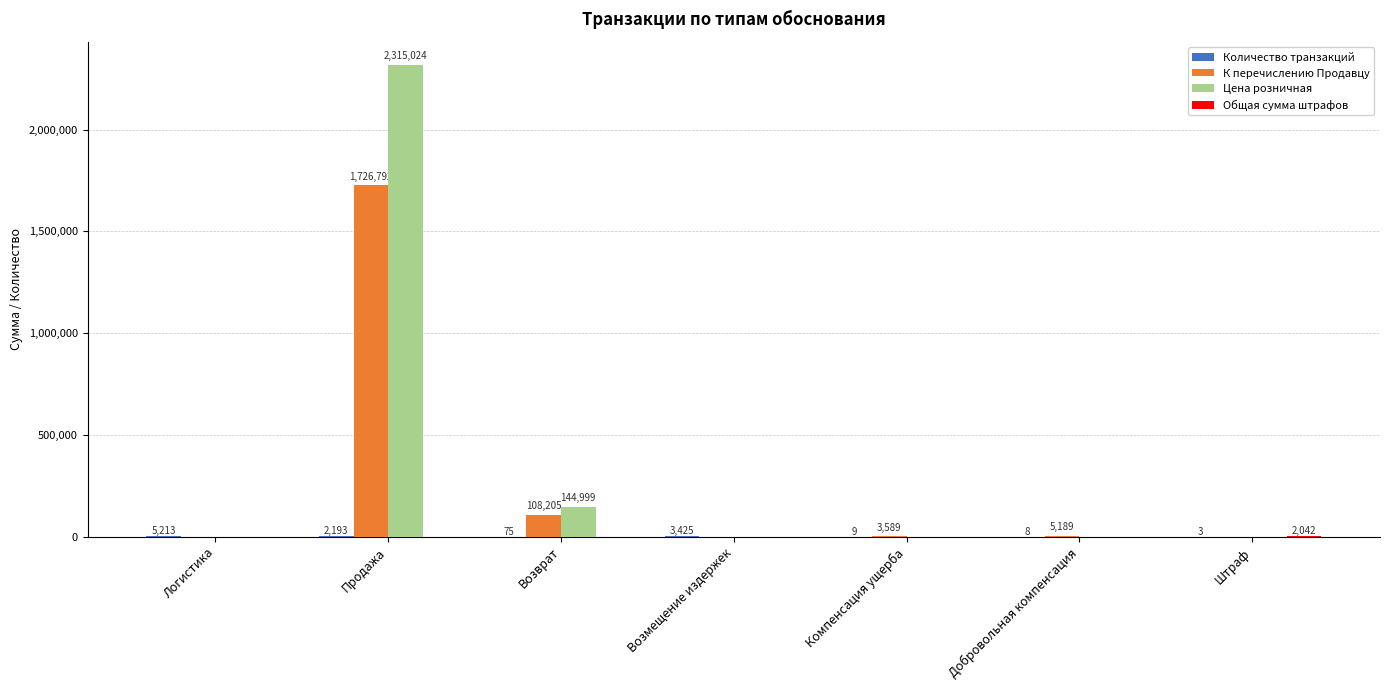

True or false: Цена розничная has a value of 0.0 at Возмещение издержек.

True